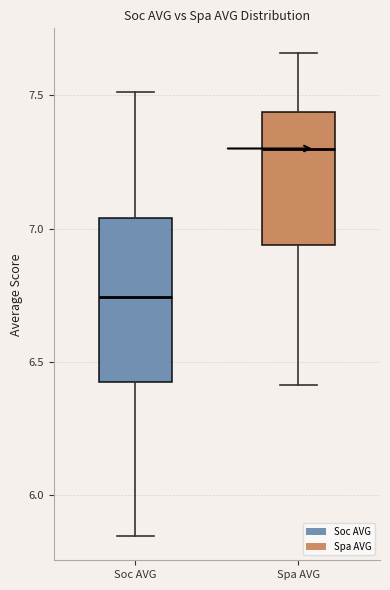

Which box is the tallest, from its lower edge to its upper edge?

Soc AVG